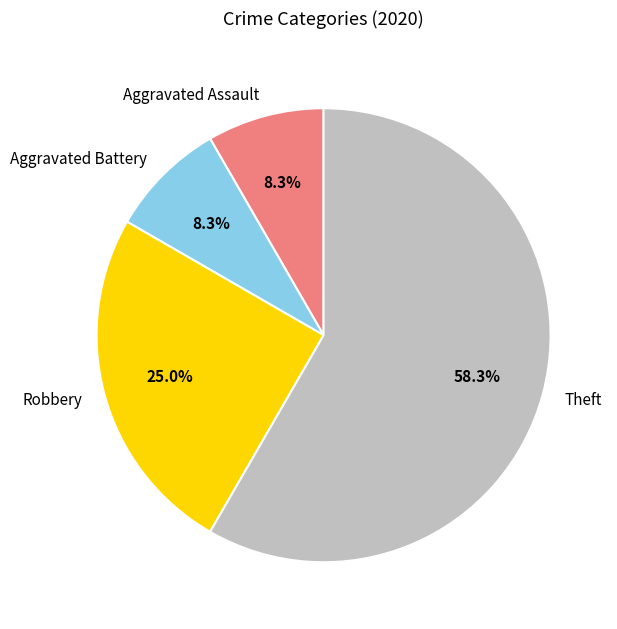

What percentage is the Aggravated Battery slice, to the nearest percent?

8%